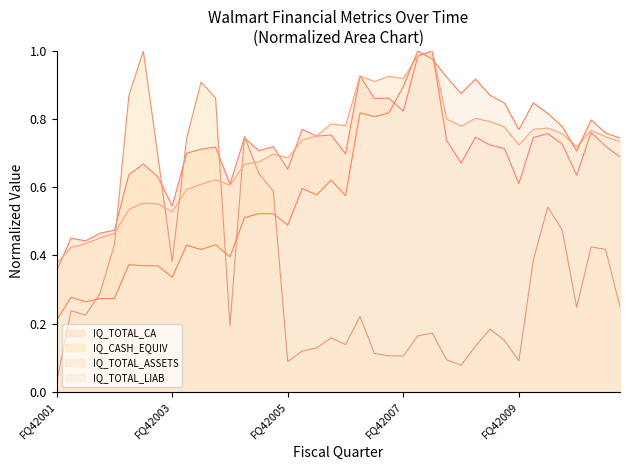

In IQ_TOTAL_ASSETS, how many points are lower than both neighbors (excluding endpoints)?

9